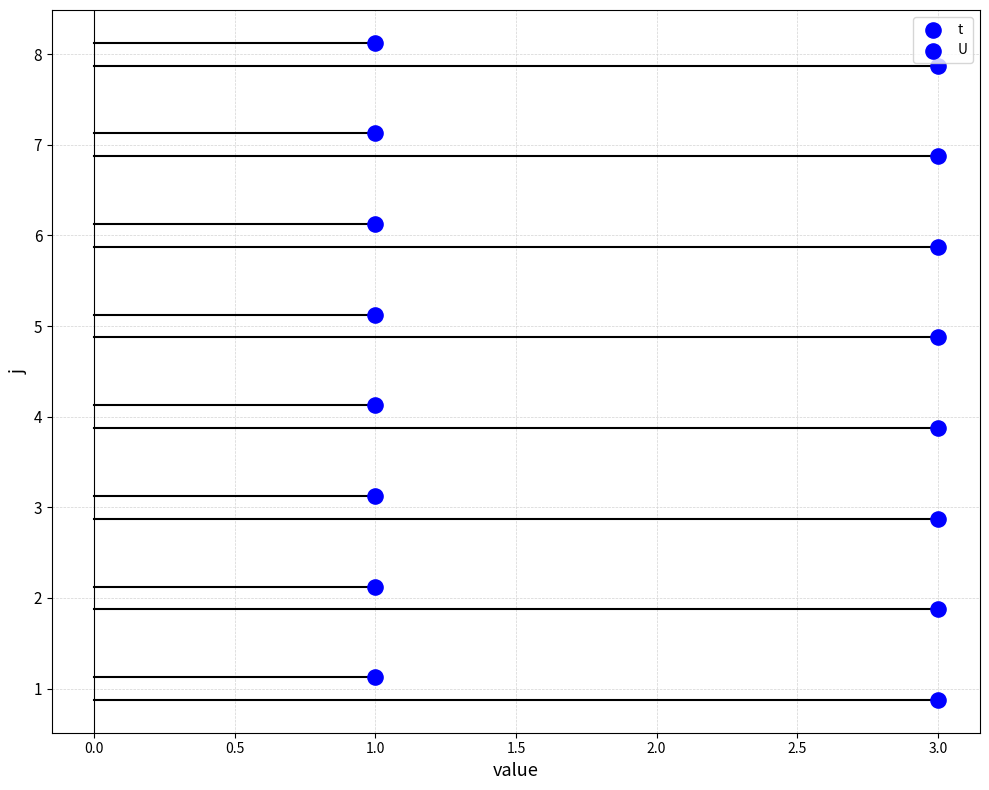

Which series has the widest spread of Y values?

t